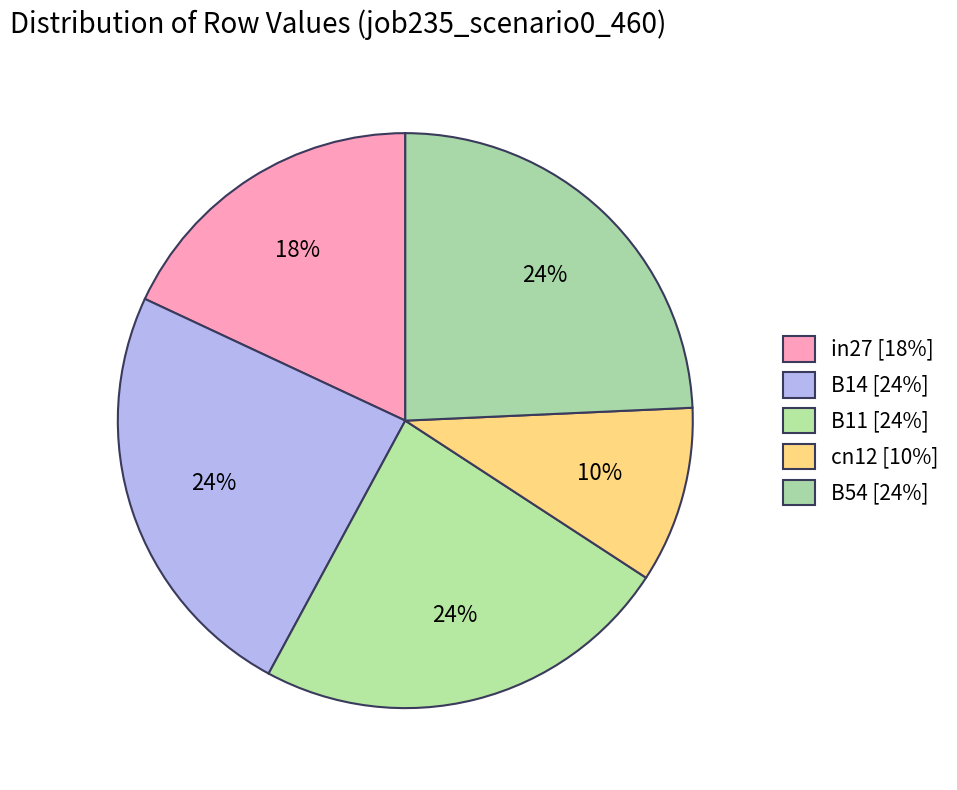

Does B54 represent more than half of the total?

No